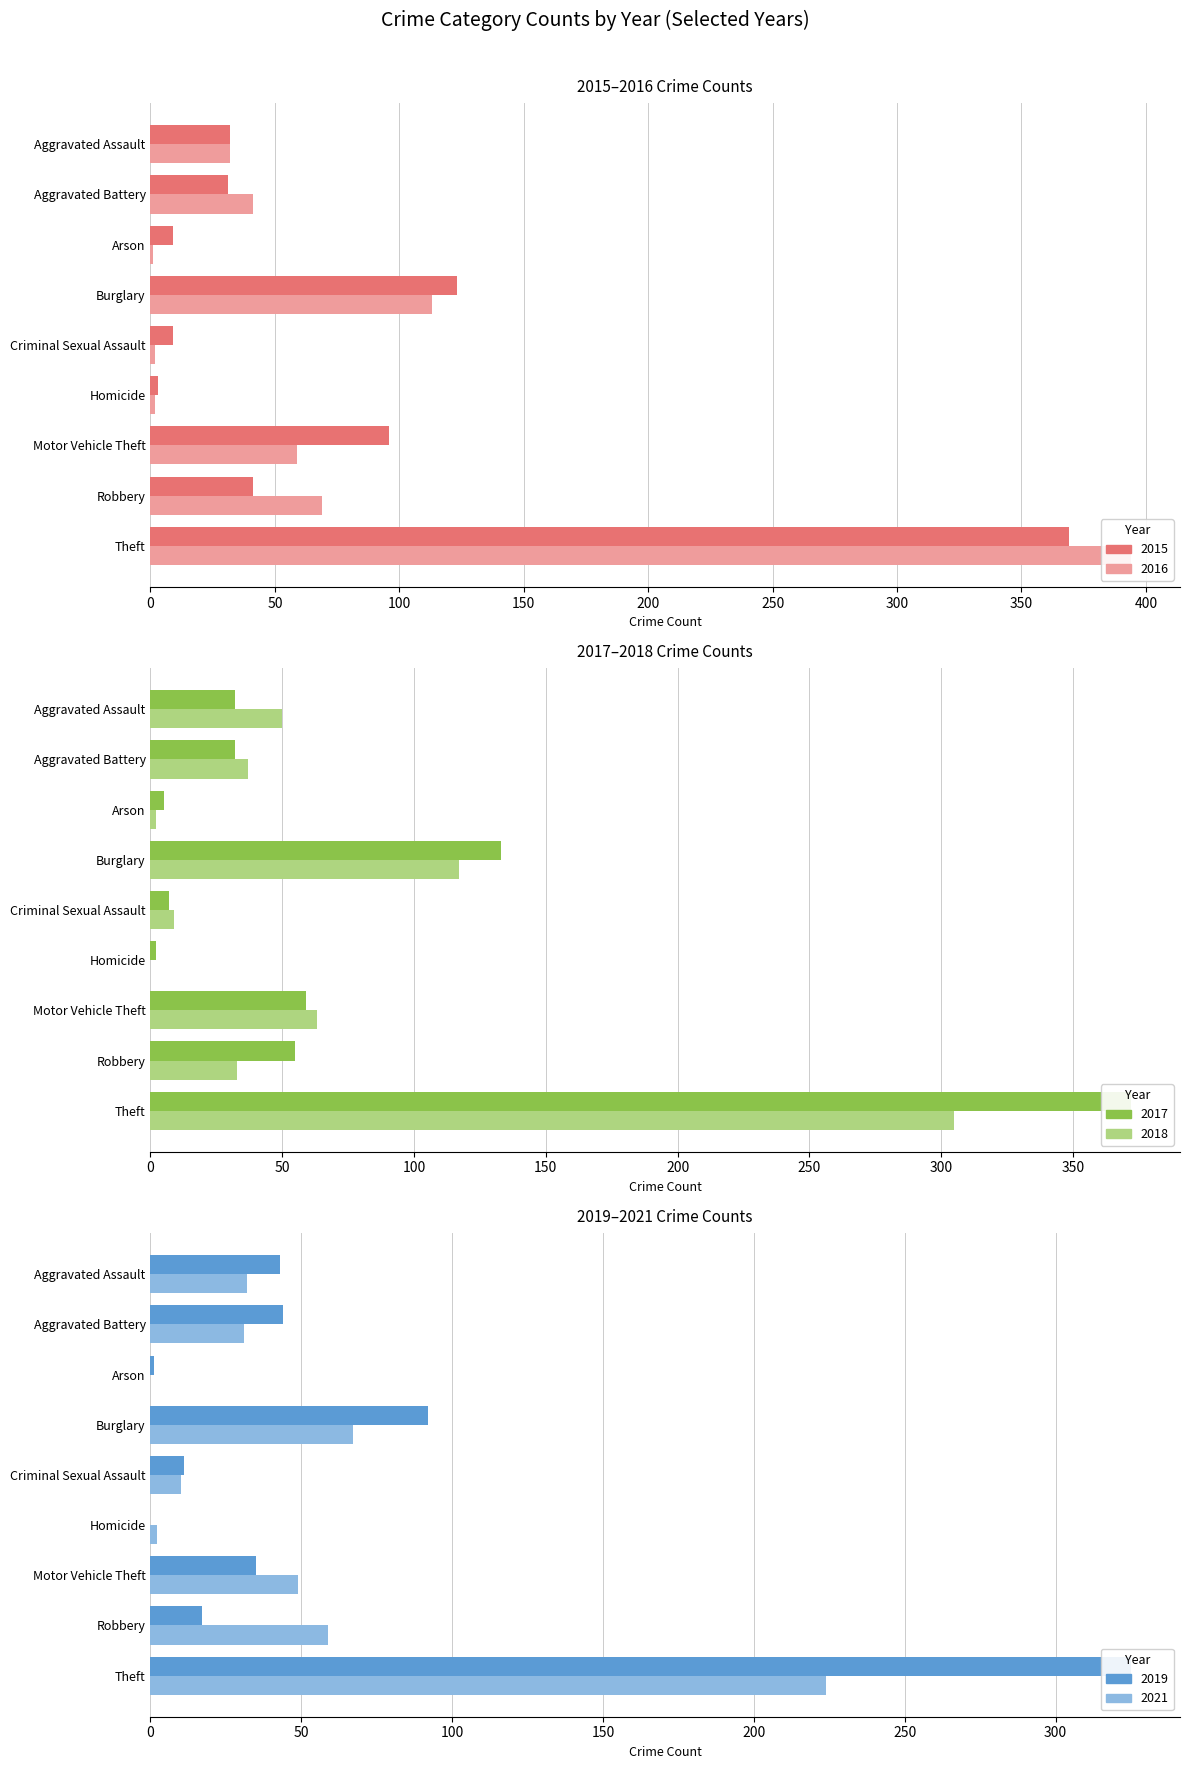

How many bars are there in total?

54